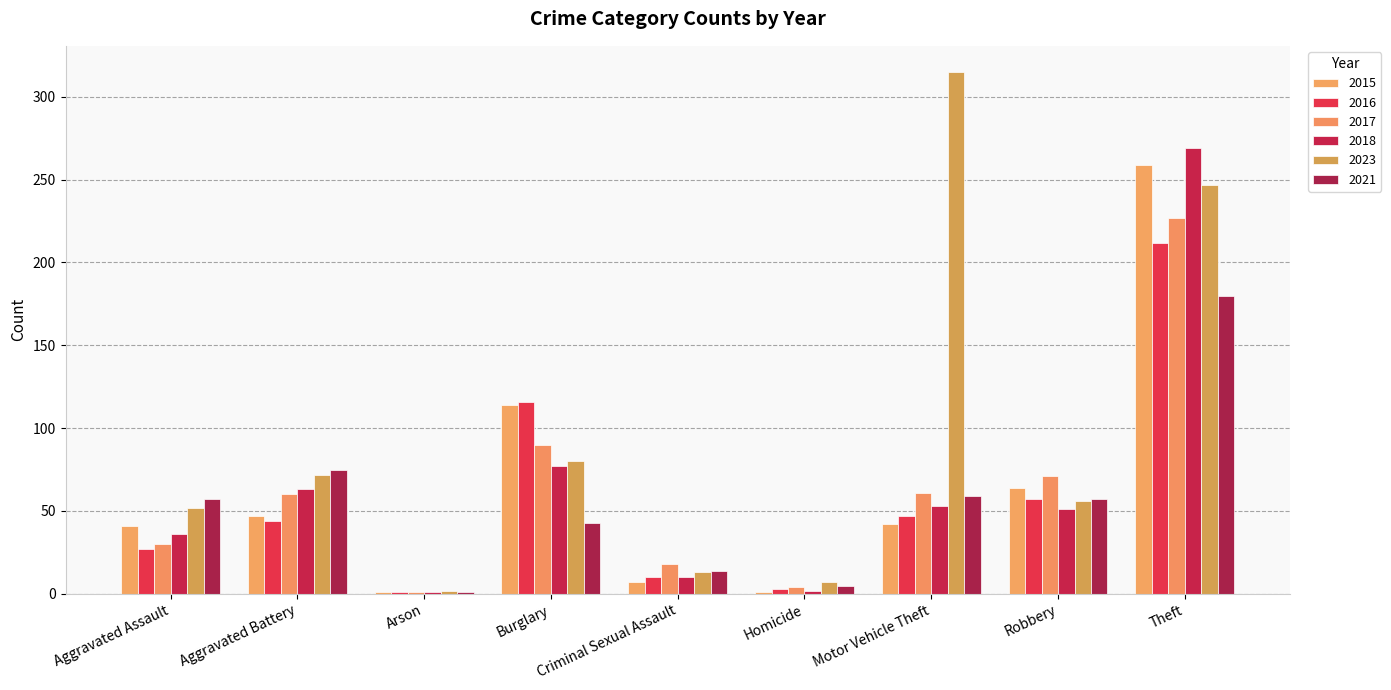

What is the difference between the highest and lowest values at Aggravated Assault?

30